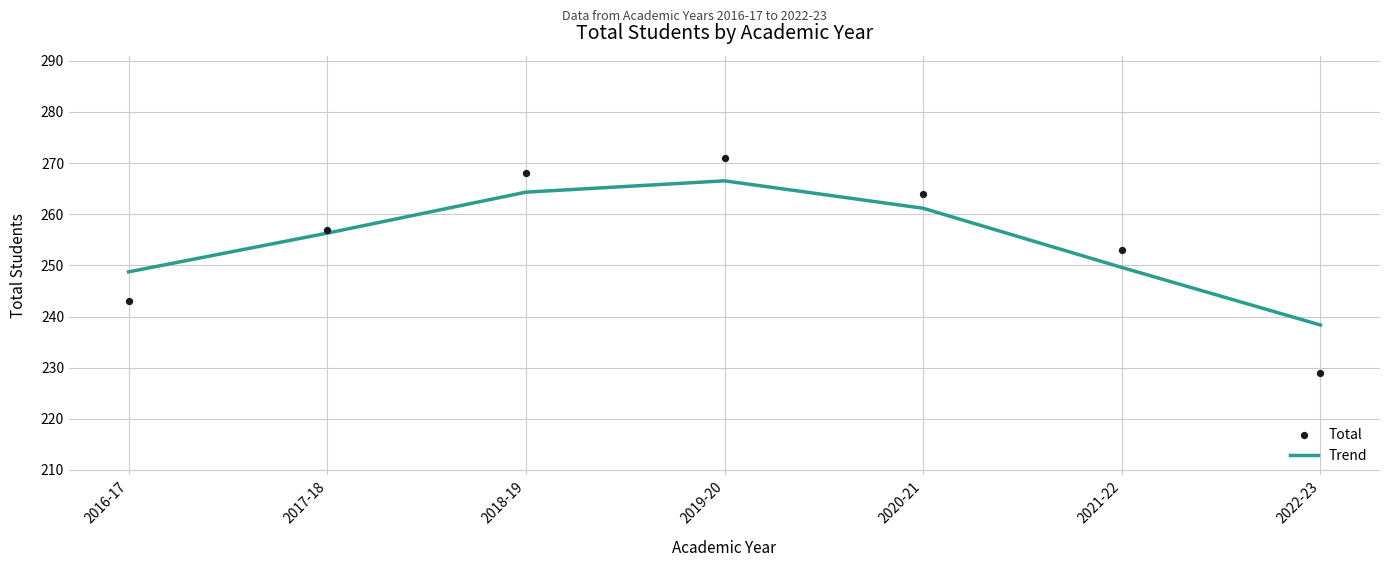

What are all the series names shown in the legend?

Trend, Total